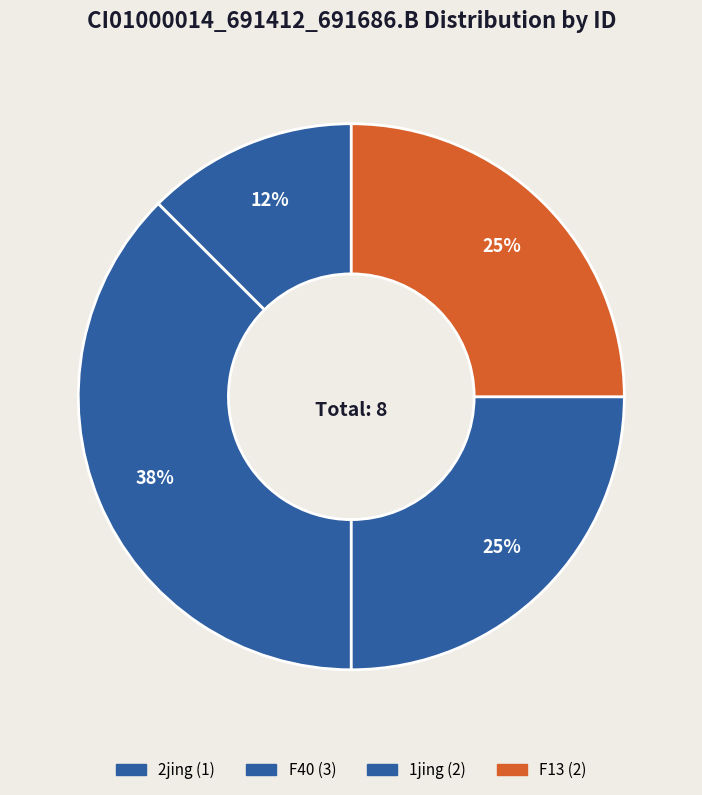

Count the number of slices in the pie.

4